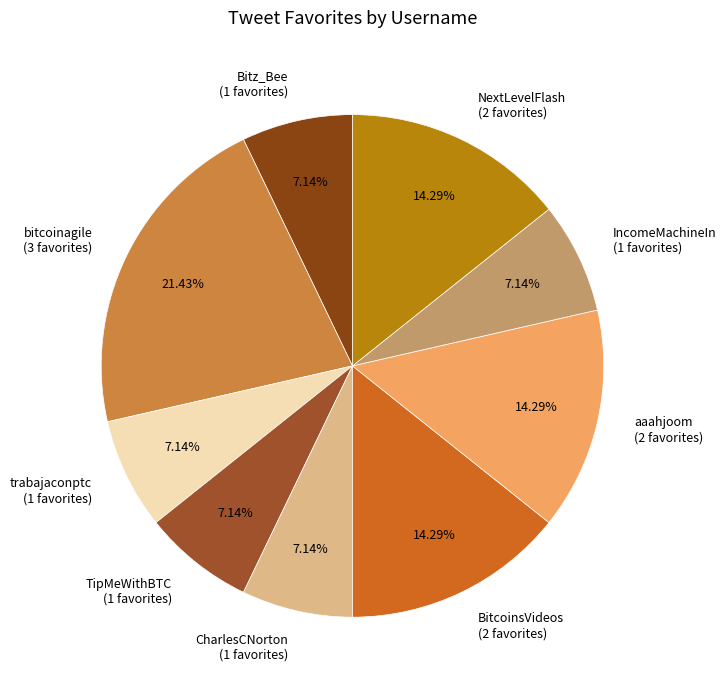

Does Bitz_Bee account for over 50% of the chart?

No